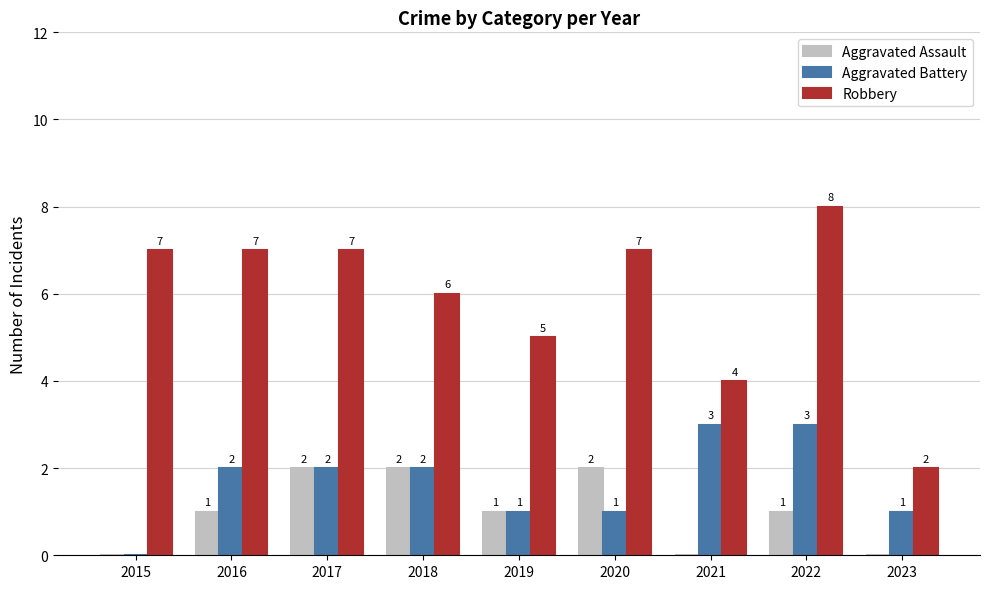

True or false: Robbery has a value of 2 at 2023.

True